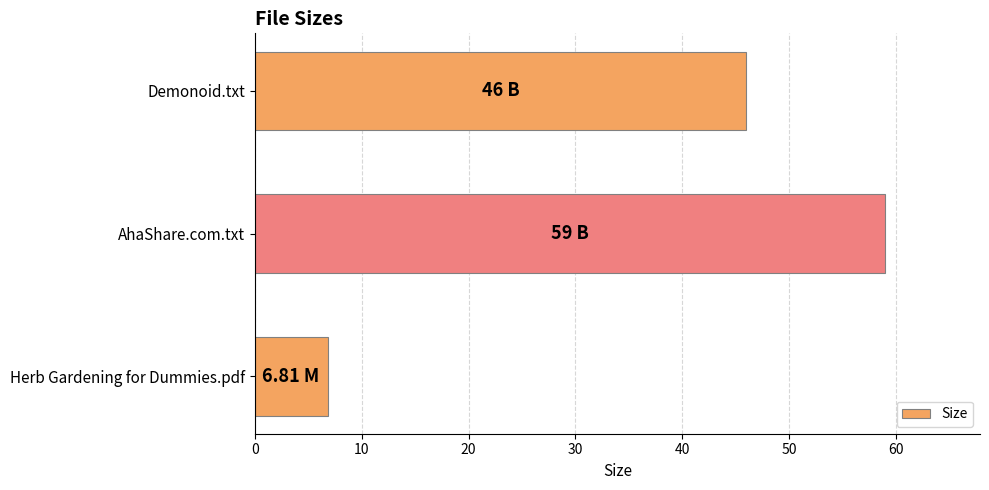

How many categories are shown in the chart?

3